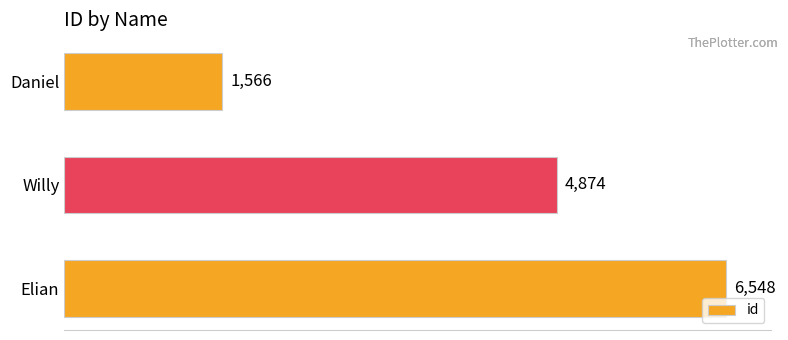

Reading bottom to top, list all the values displayed in this chart.

6548	4874	1566